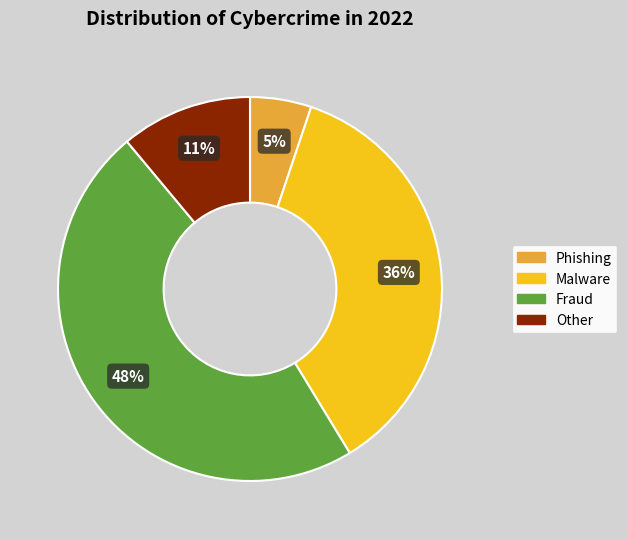

To the nearest percent, what is the average slice percentage?

25%